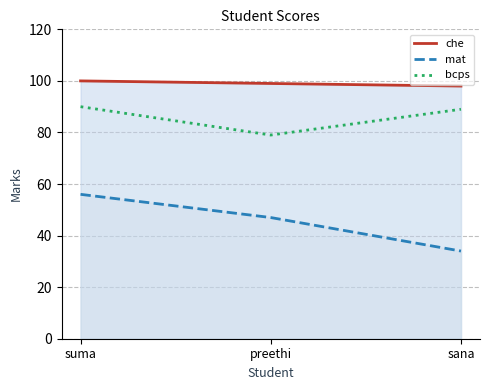

Count the number of data series in this chart.

3